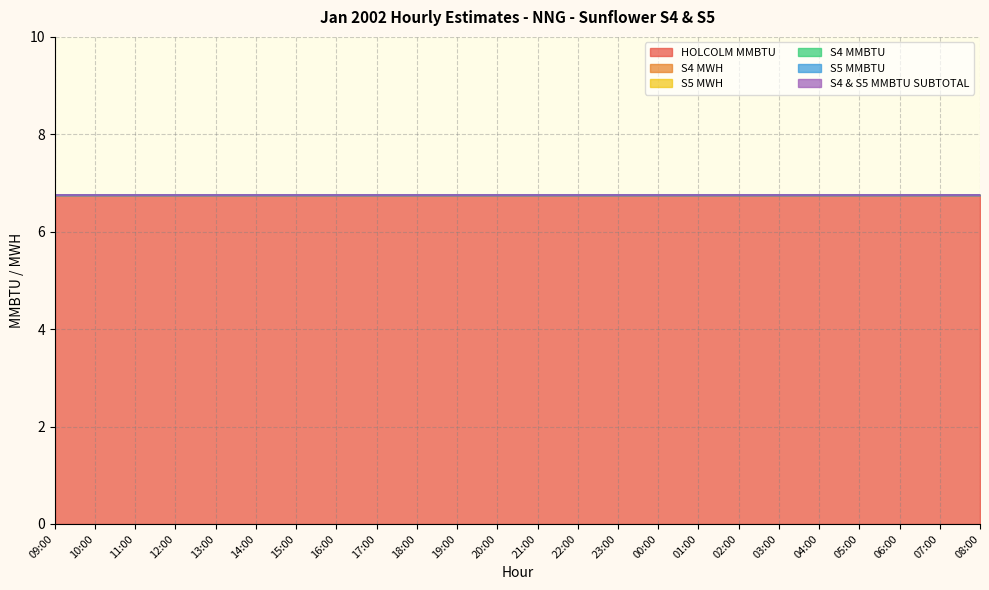

Rank the series at 11:00 from lowest to highest value.

S4 MWH, S5 MWH, S4 MMBTU, S5 MMBTU, S4 & S5 MMBTU SUBTOTAL, HOLCOLM MMBTU